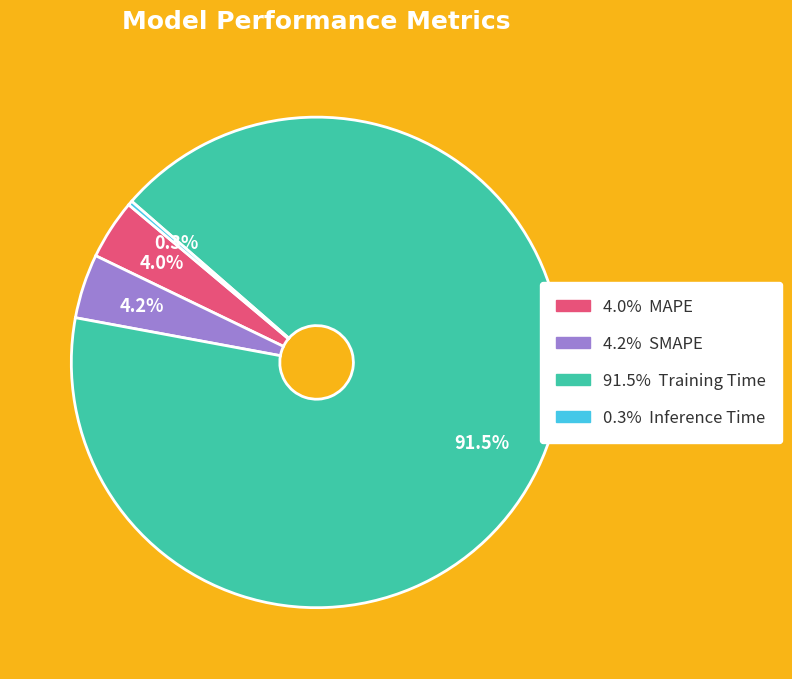

Is there a majority slice in this chart?

Yes